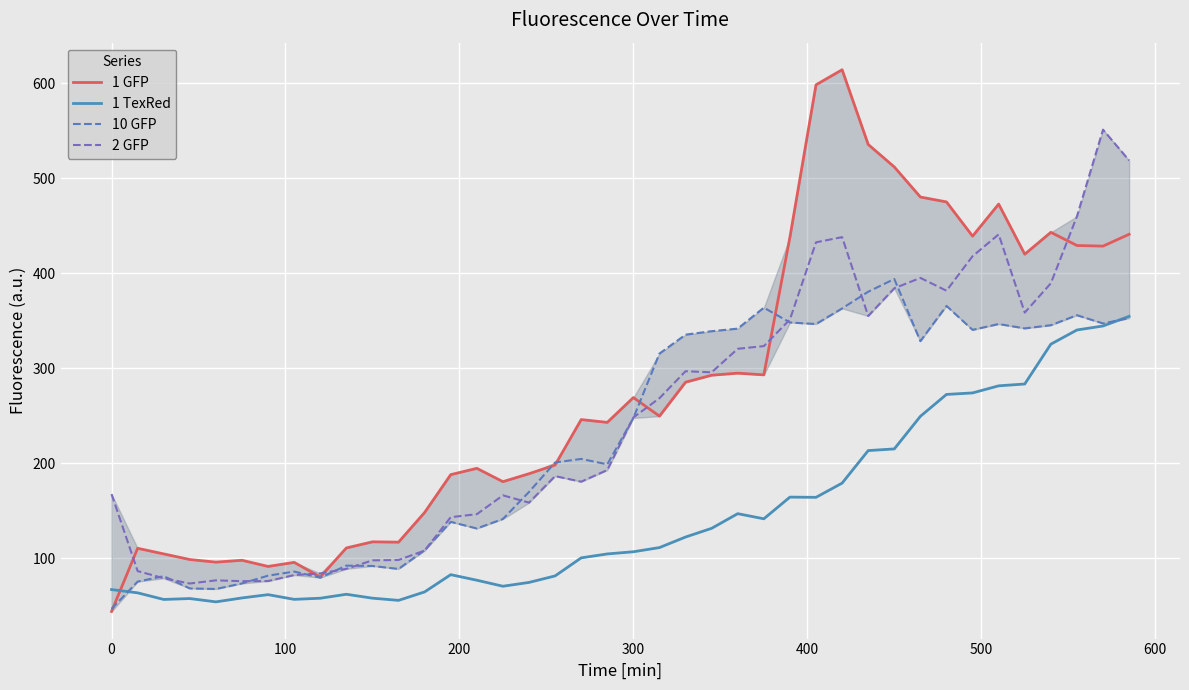

Rank the series by their average value, from highest to lowest.

1 GFP, 2 GFP, 10 GFP, 1 TexRed